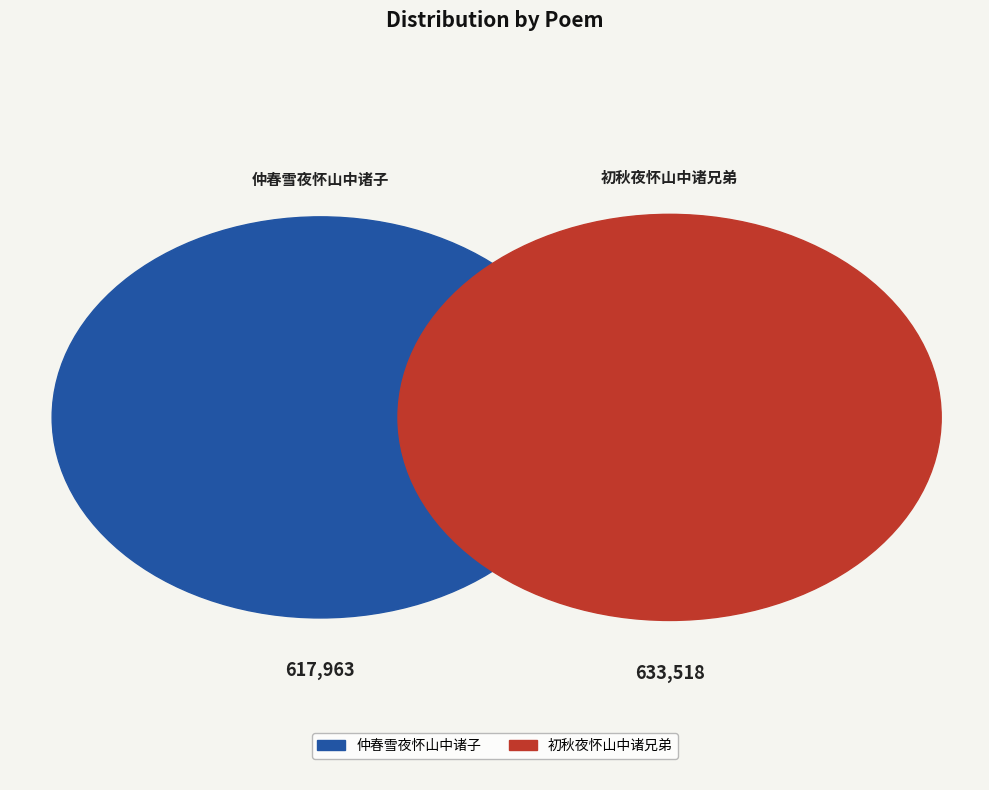

To the nearest percent, what percentage of the pie is 初秋夜怀山中诸兄弟?

51%